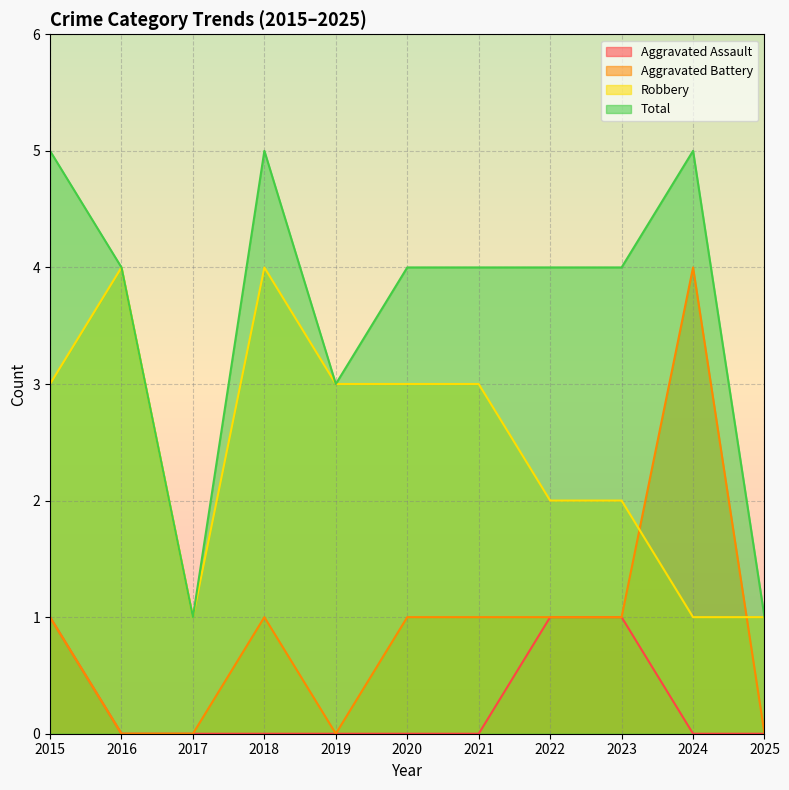

What is the spread (max minus min) of values at 2022?

3